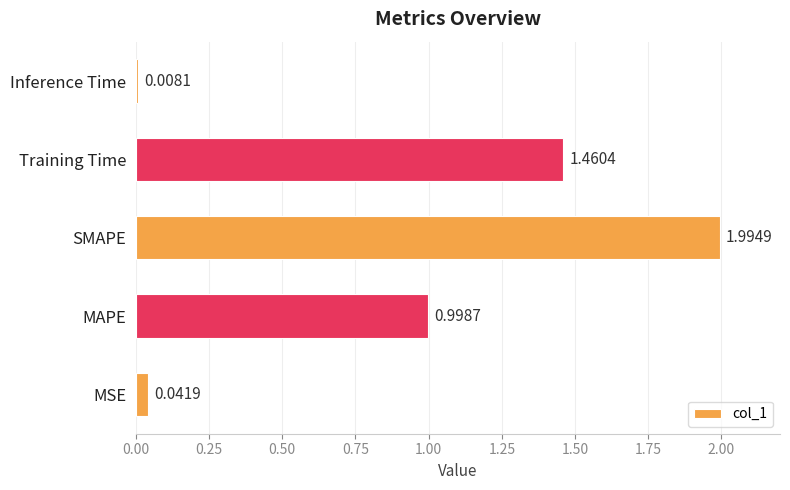

Which label corresponds to the smallest value in the chart?

Inference Time